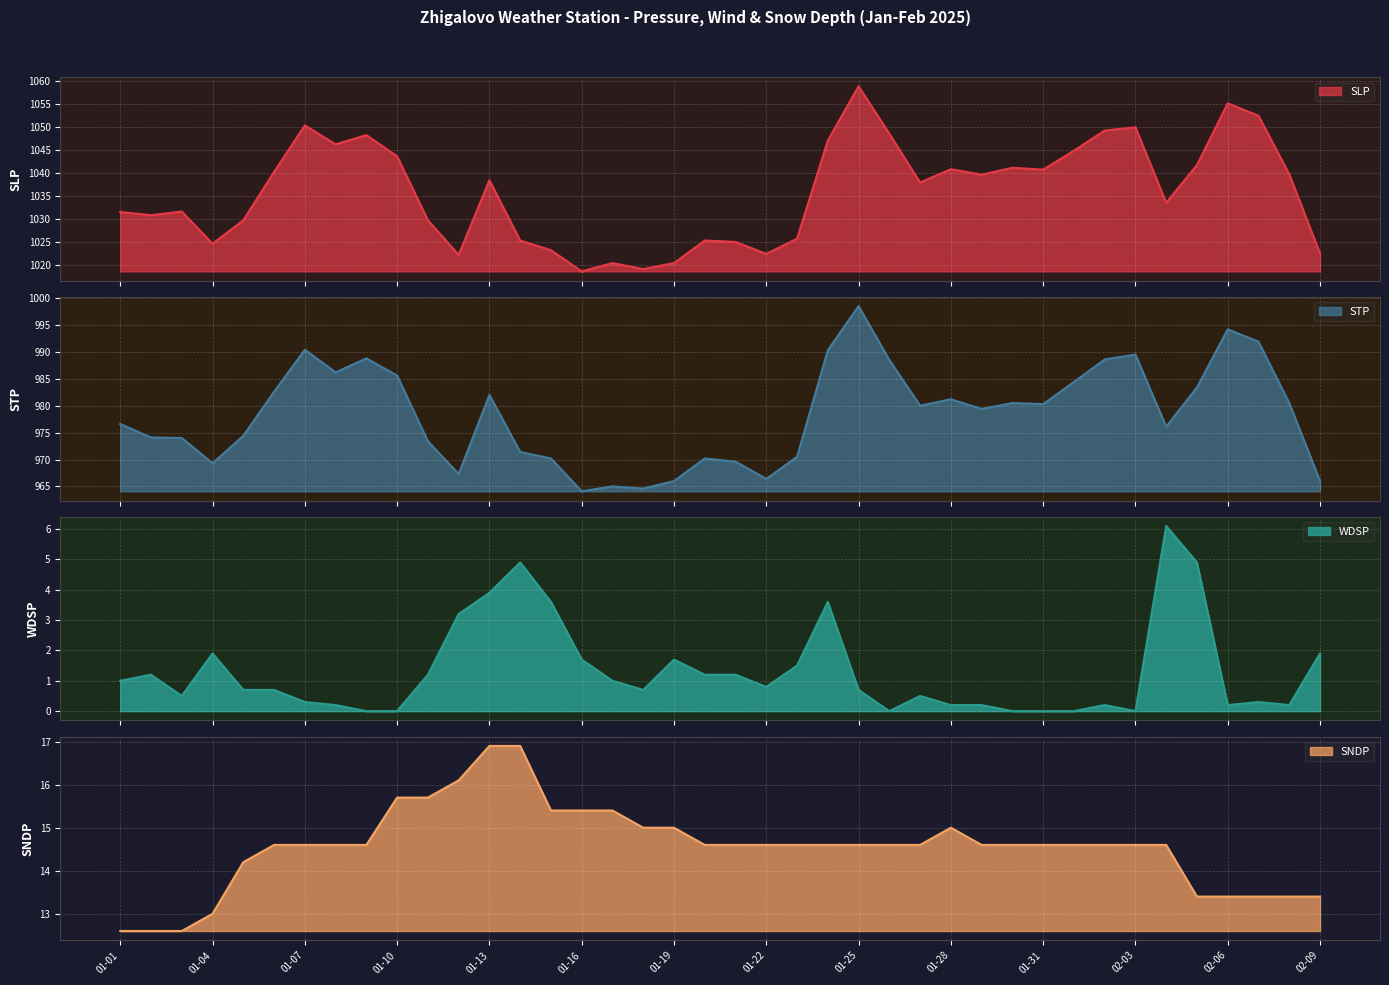

What is the lowest value of the SLP series?

1018.7